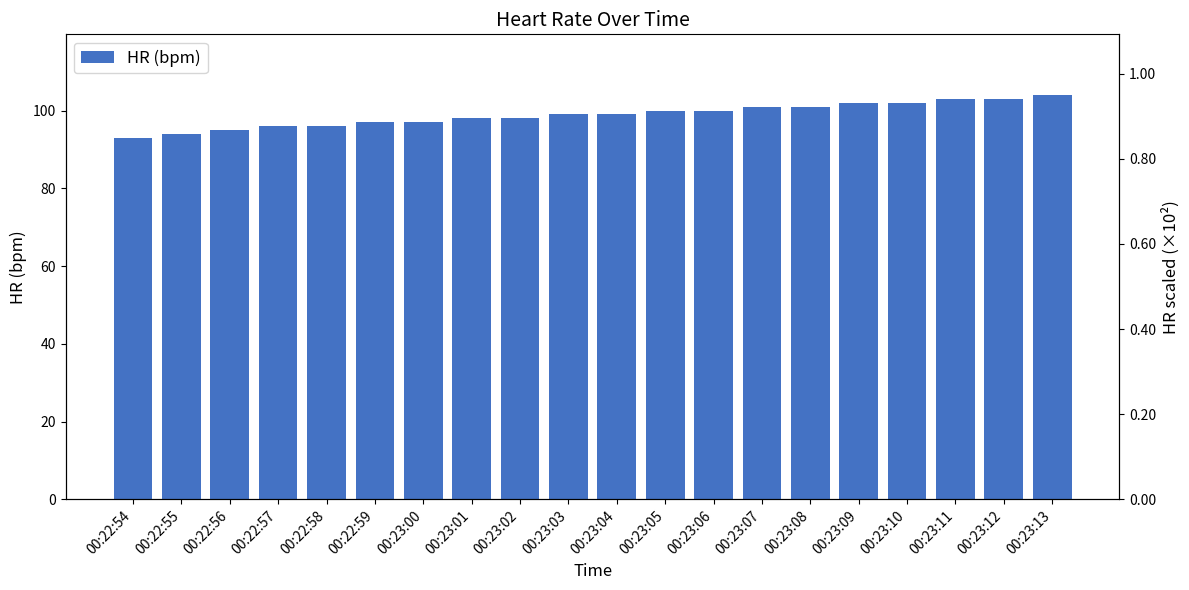

Is it true that the value at 00:23:00 is 97?

True